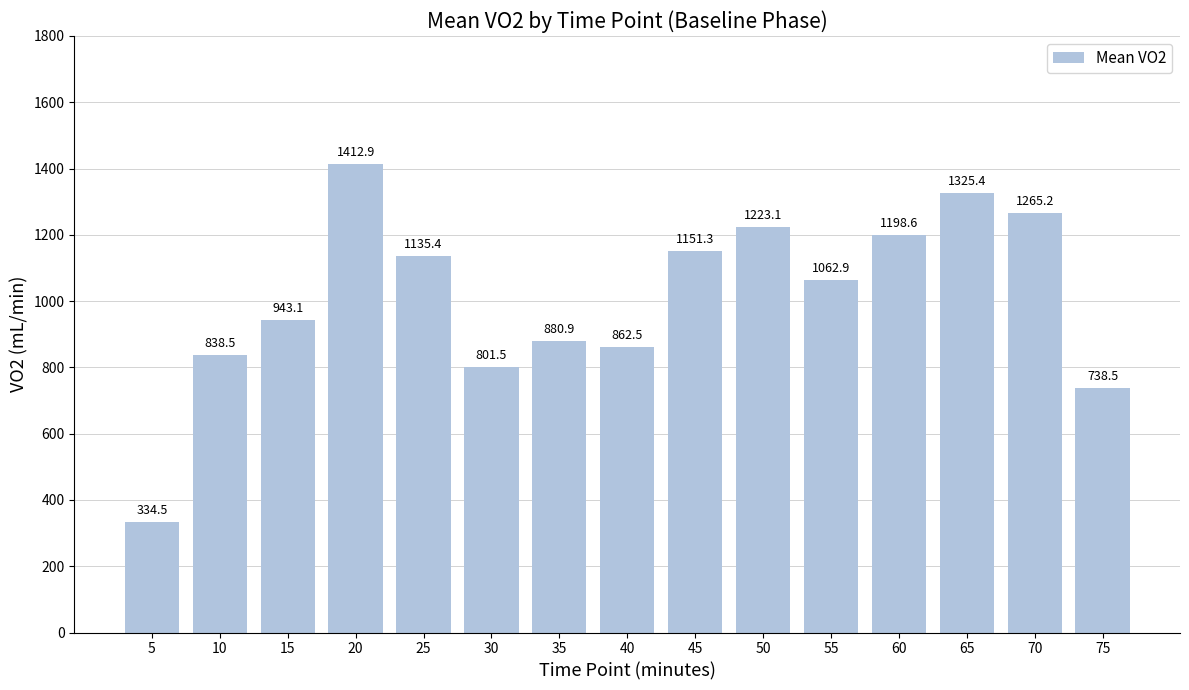

What is the difference between the maximum and minimum values?

1078.4